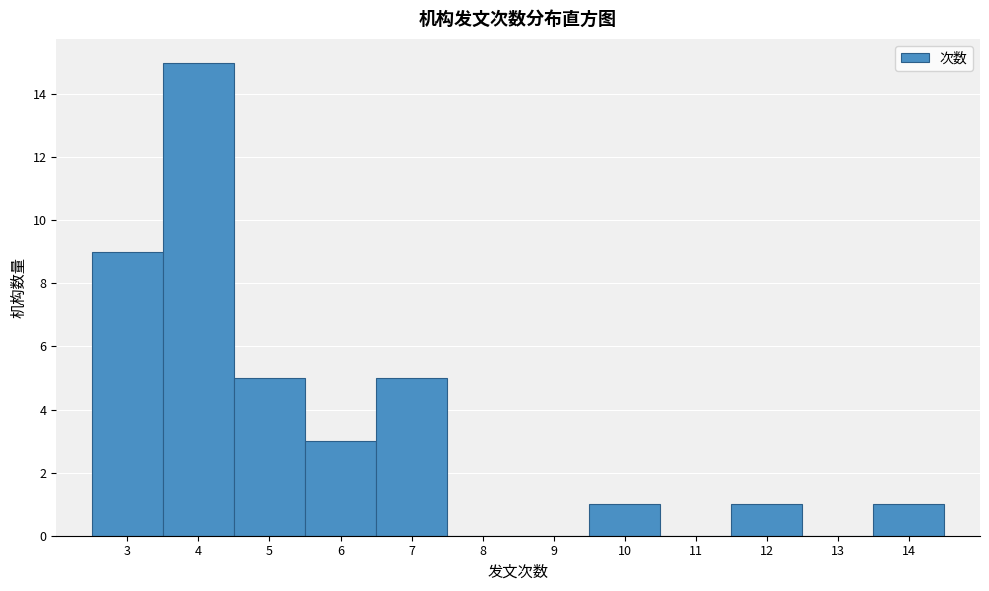

What is the height of the bar covering 6.5 to 7.5 on the x-axis? The values are not printed on the chart, so give them approximately, as read against the axis.

5